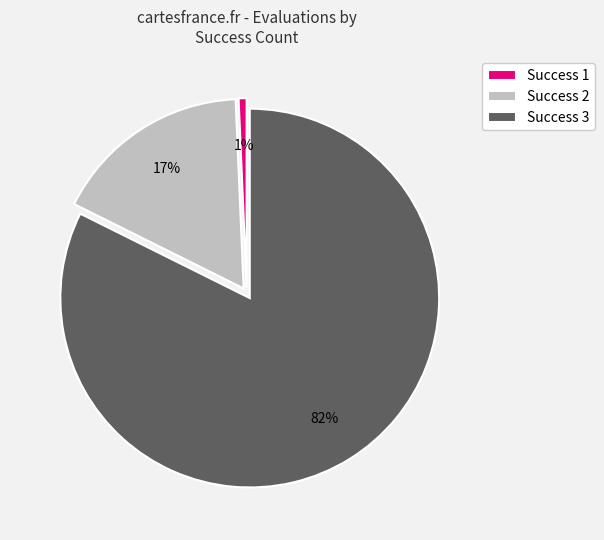

Is there any slice that represents more than half of the pie?

Yes